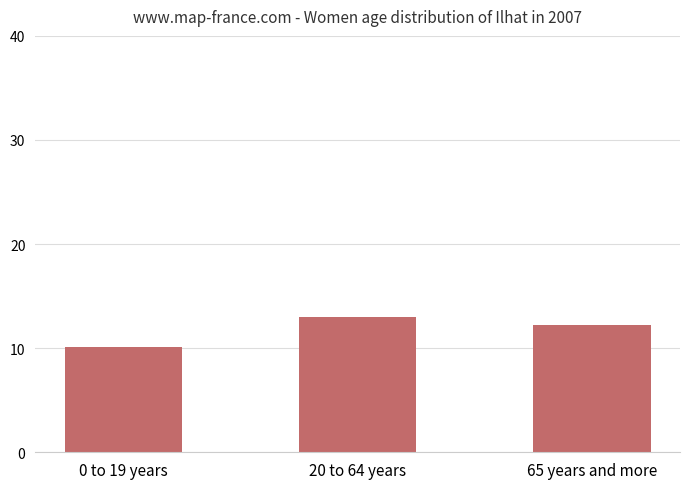

Count the number of categories in the chart.

3